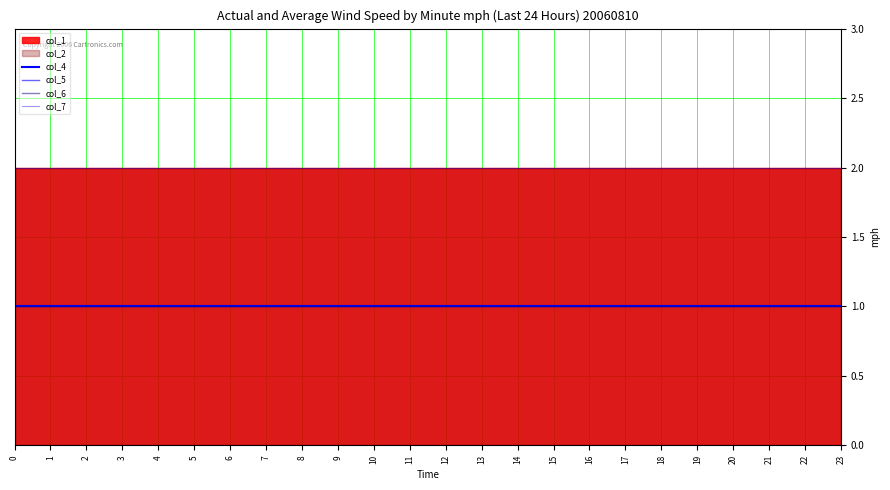

True or false: col_4 has more than 0 interior local peaks.

False